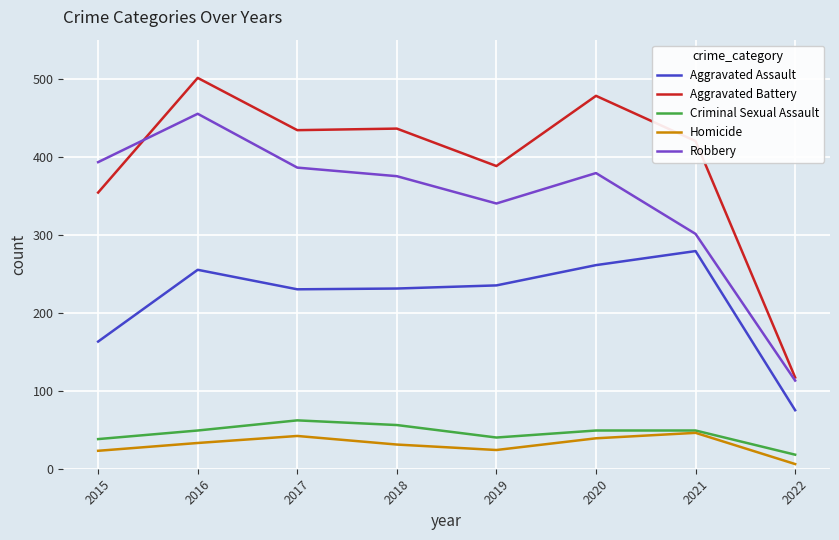

At 2018, list the series in order from largest to smallest.

Aggravated Battery, Robbery, Aggravated Assault, Criminal Sexual Assault, Homicide